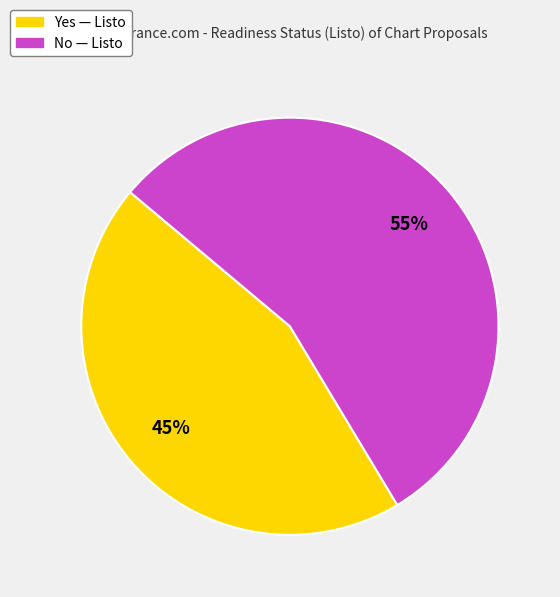

To the nearest percent, what is the combined percentage of No and Yes?

100%